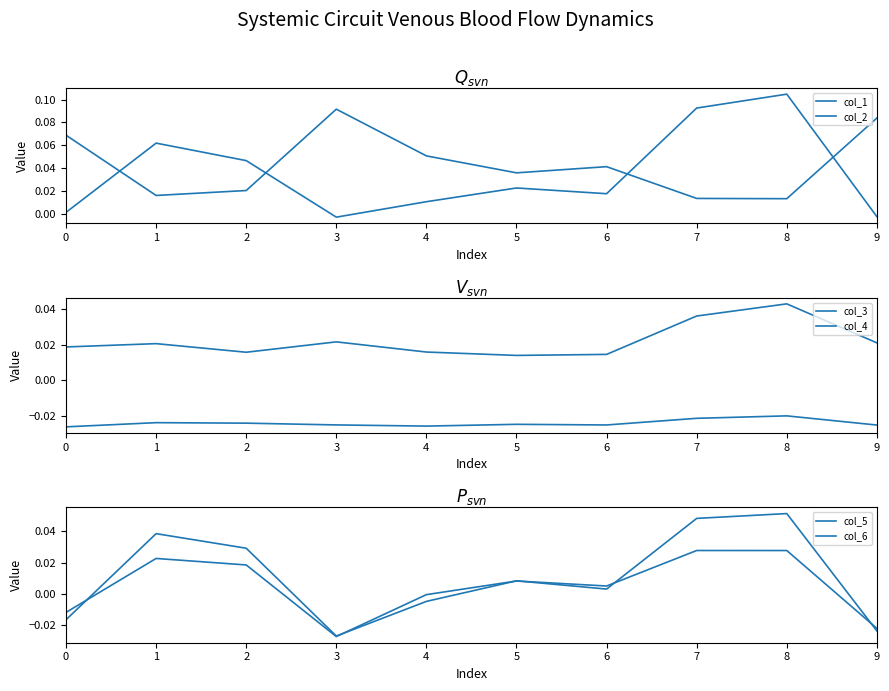

True or false: col_1 has a value of 0.0 at 6.

True